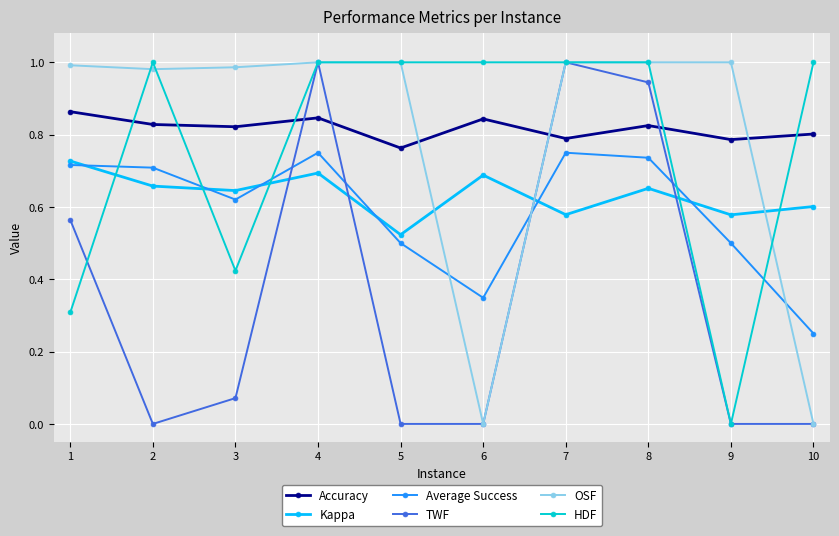

At which label does Kappa reach its minimum?

5